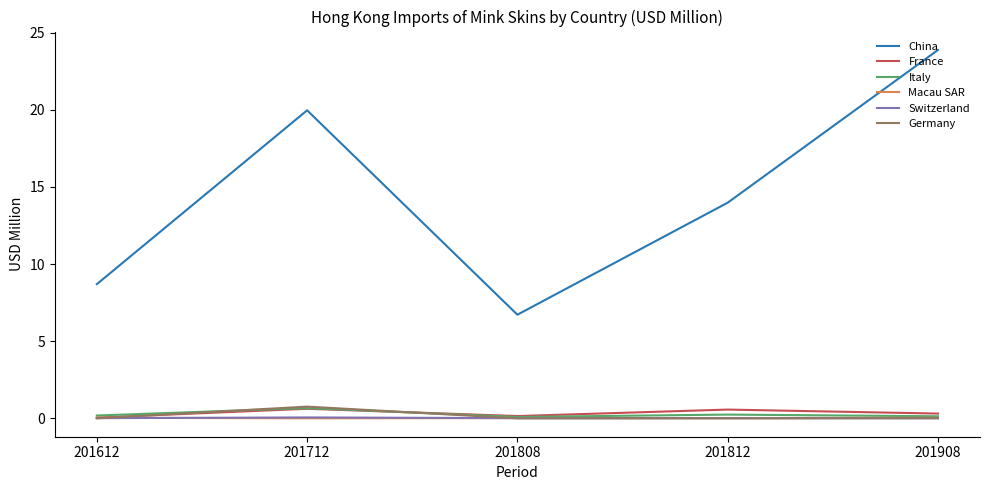

List the labels in order of China value, largest first.

201908, 201712, 201812, 201612, 201808